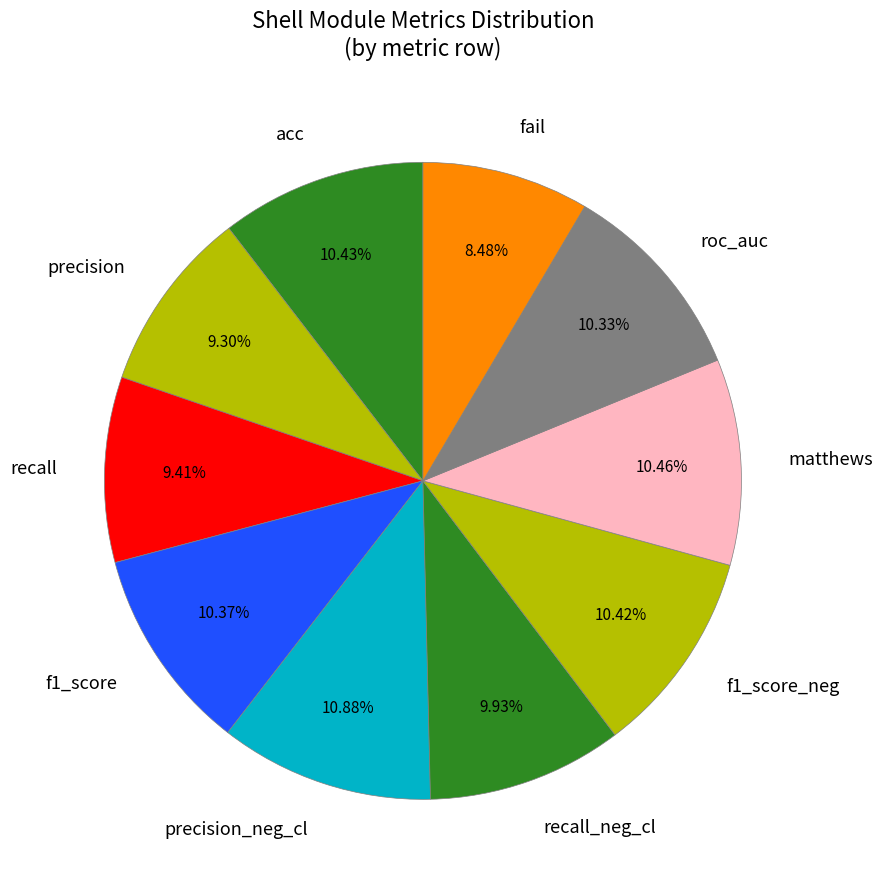

To the nearest percent, what portion does f1_score represent?

10%